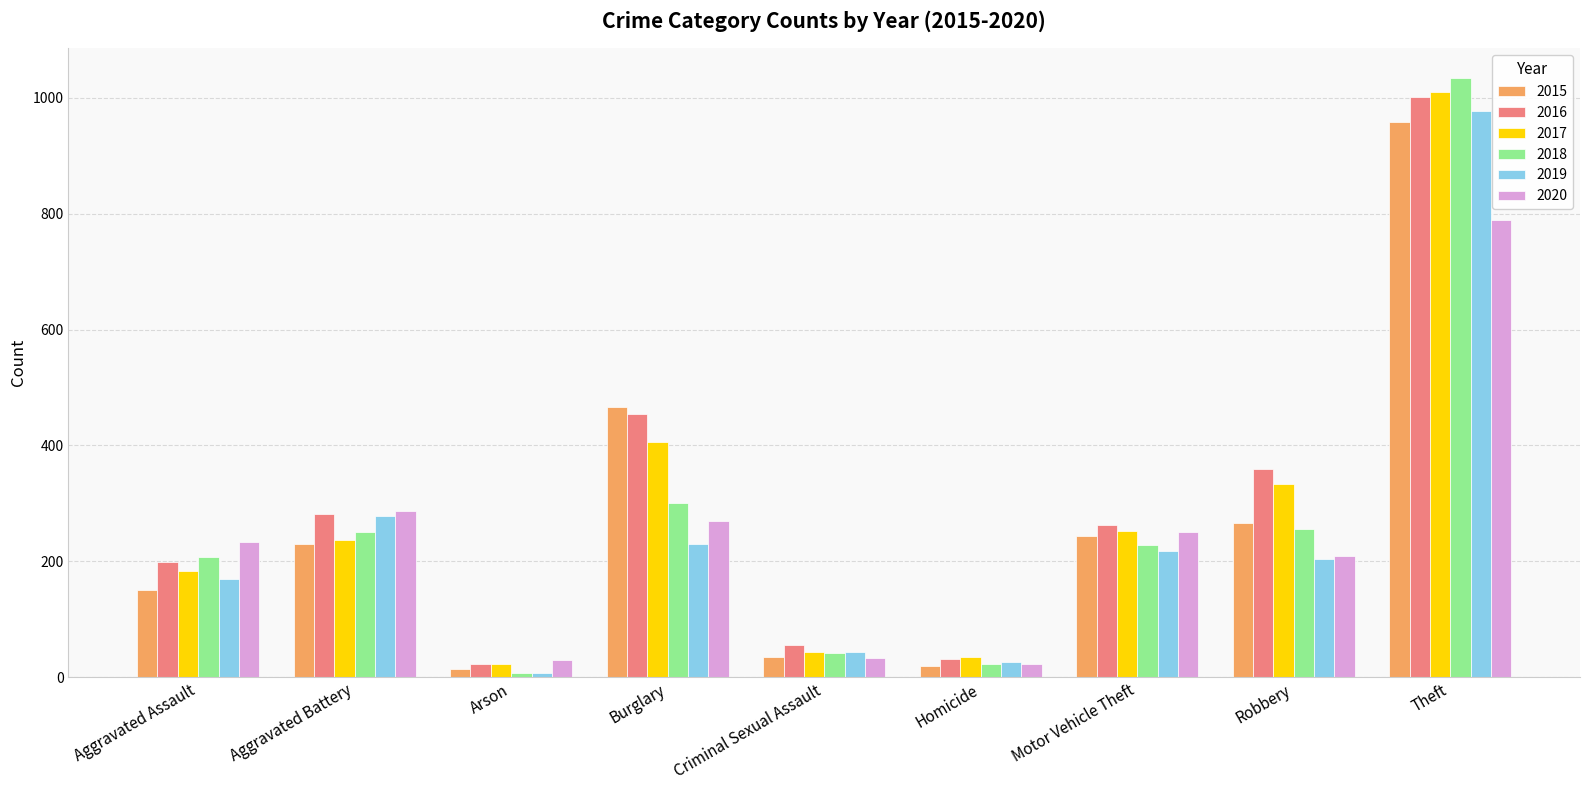

What is the sum of the 2017 values at Criminal Sexual Assault and Robbery?

377